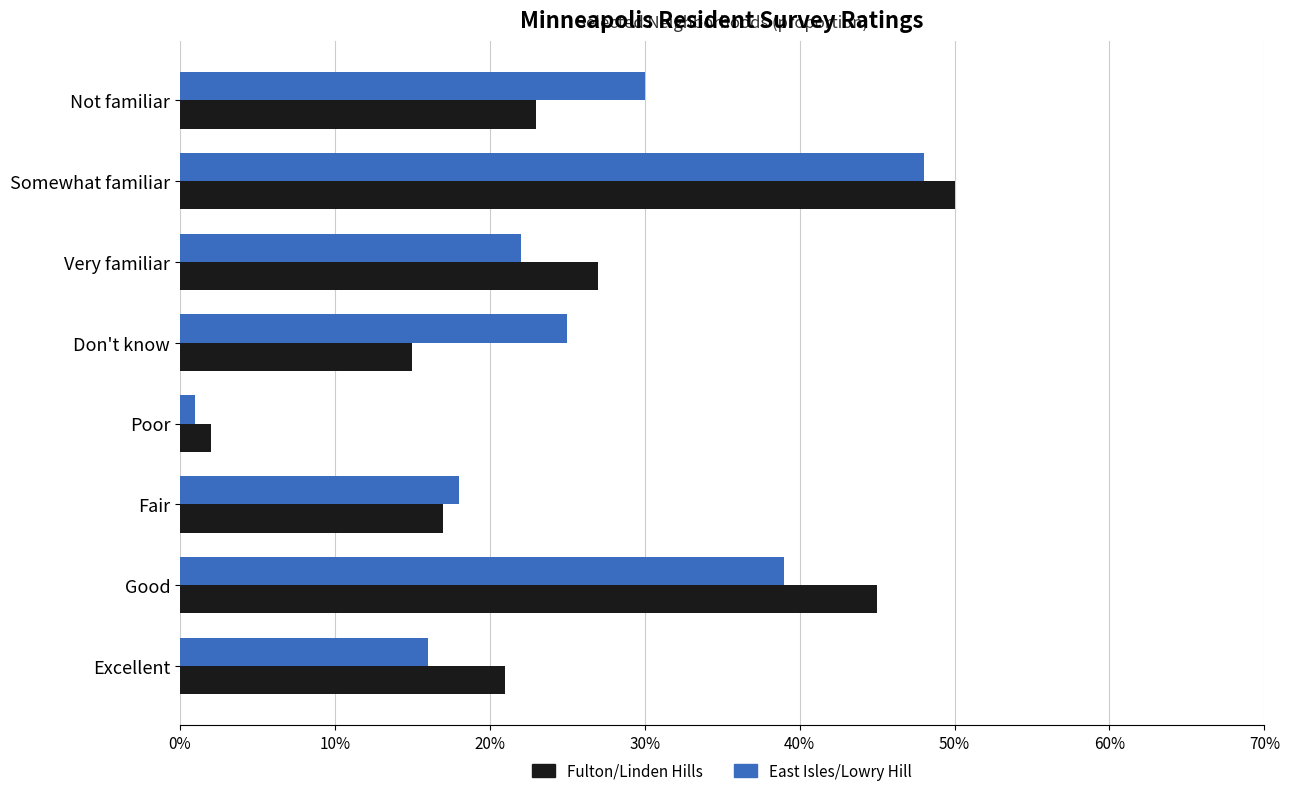

Reading left to right, transcribe all the data shown in this chart.

Fulton/Linden Hills: 0.2	0.5	0.2	0.0	0.1	0.3	0.5	0.2
East Isles/Lowry Hill: 0.2	0.4	0.2	0.0	0.2	0.2	0.5	0.3